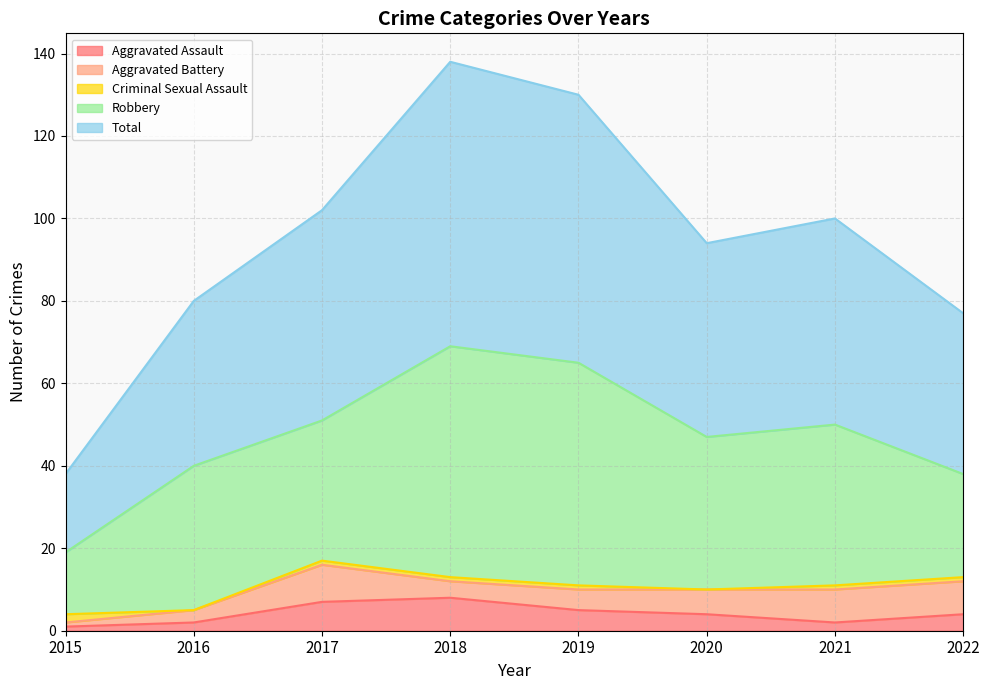

Reading right to left, transcribe all the data shown in this chart.

Aggravated Assault: 2022=4	2021=2	2020=4	2019=5	2018=8	2017=7	2016=2	2015=1
Aggravated Battery: 2022=8	2021=8	2020=6	2019=5	2018=4	2017=9	2016=3	2015=1
Criminal Sexual Assault: 2022=1	2021=1	2020=0	2019=1	2018=1	2017=1	2016=0	2015=2
Robbery: 2022=25	2021=39	2020=37	2019=54	2018=56	2017=34	2016=35	2015=15
Total: 2022=39	2021=50	2020=47	2019=65	2018=69	2017=51	2016=40	2015=19